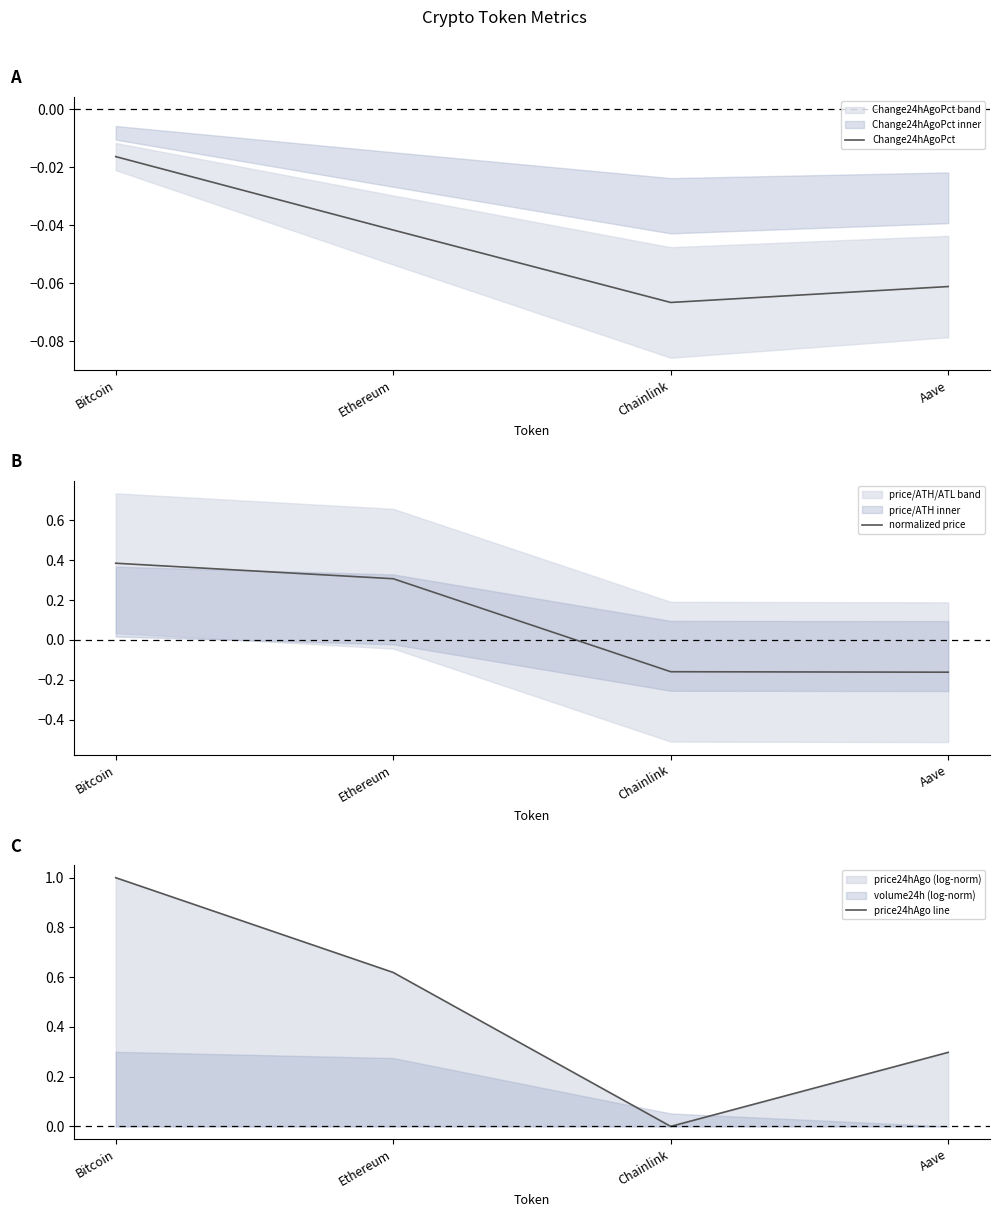

Between Ethereum and Aave, which series saw the biggest shift?

normalized price